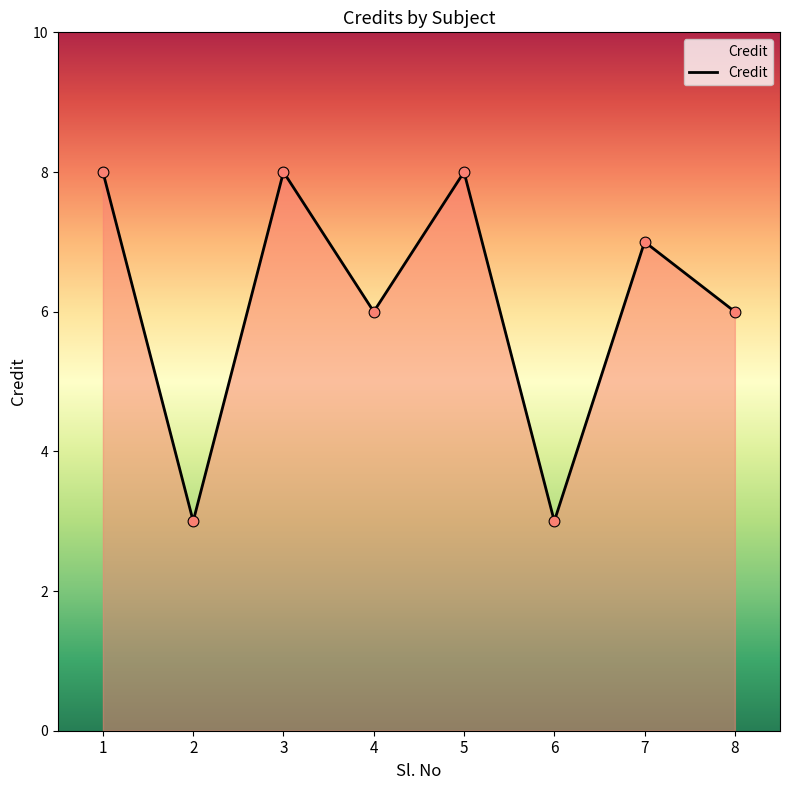

Between 8 and 2, which is larger?

8